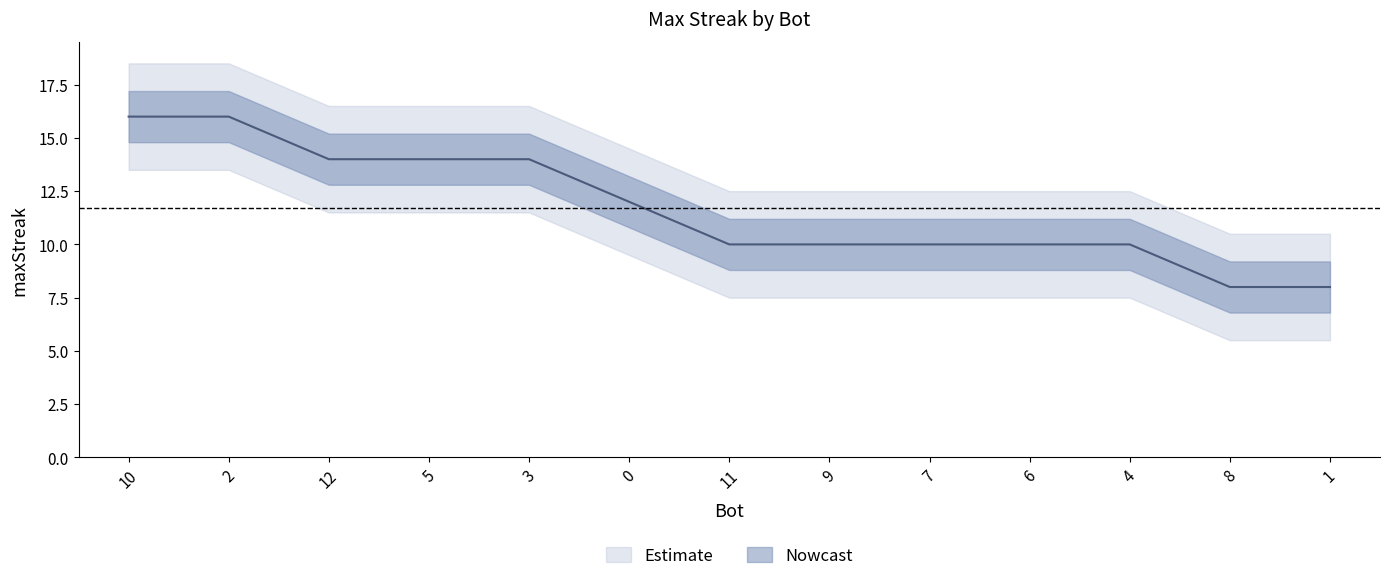

What value does the data have at 1?

8